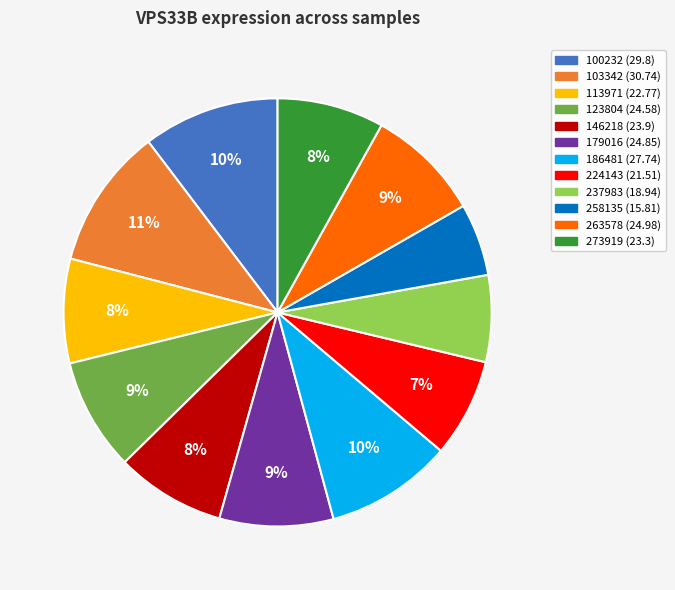

What is the smallest slice in the pie chart?

258135